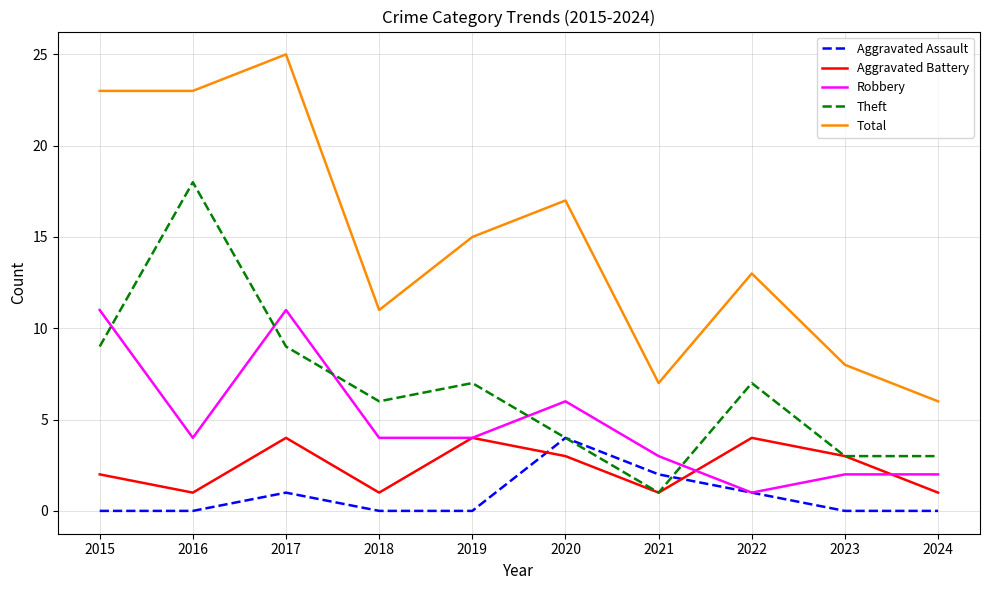

Read the Robbery value at 2016.

4